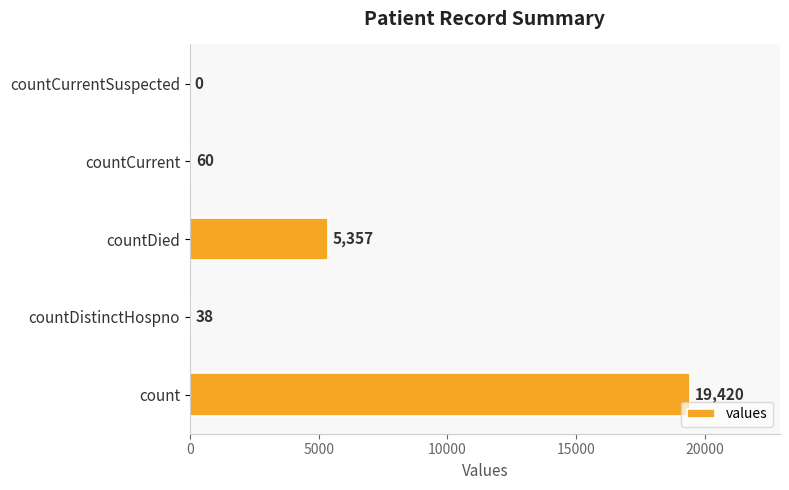

Reading bottom to top, transcribe all the data shown in this chart.

count=19420	countDistinctHospno=38	countDied=5357	countCurrent=60	countCurrentSuspected=0